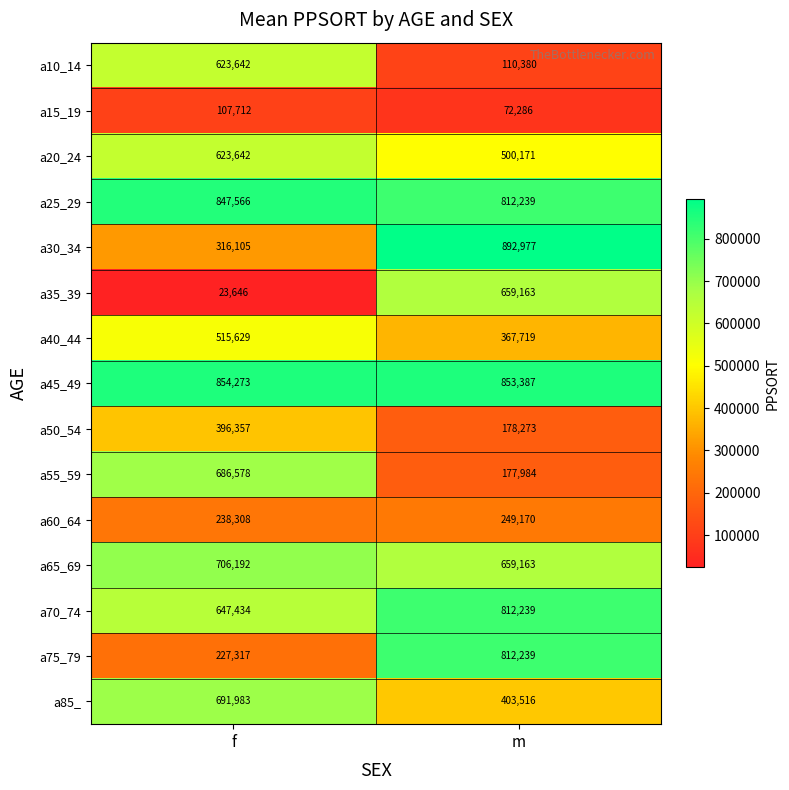

At which label is a70_74 closest to 729836?

f